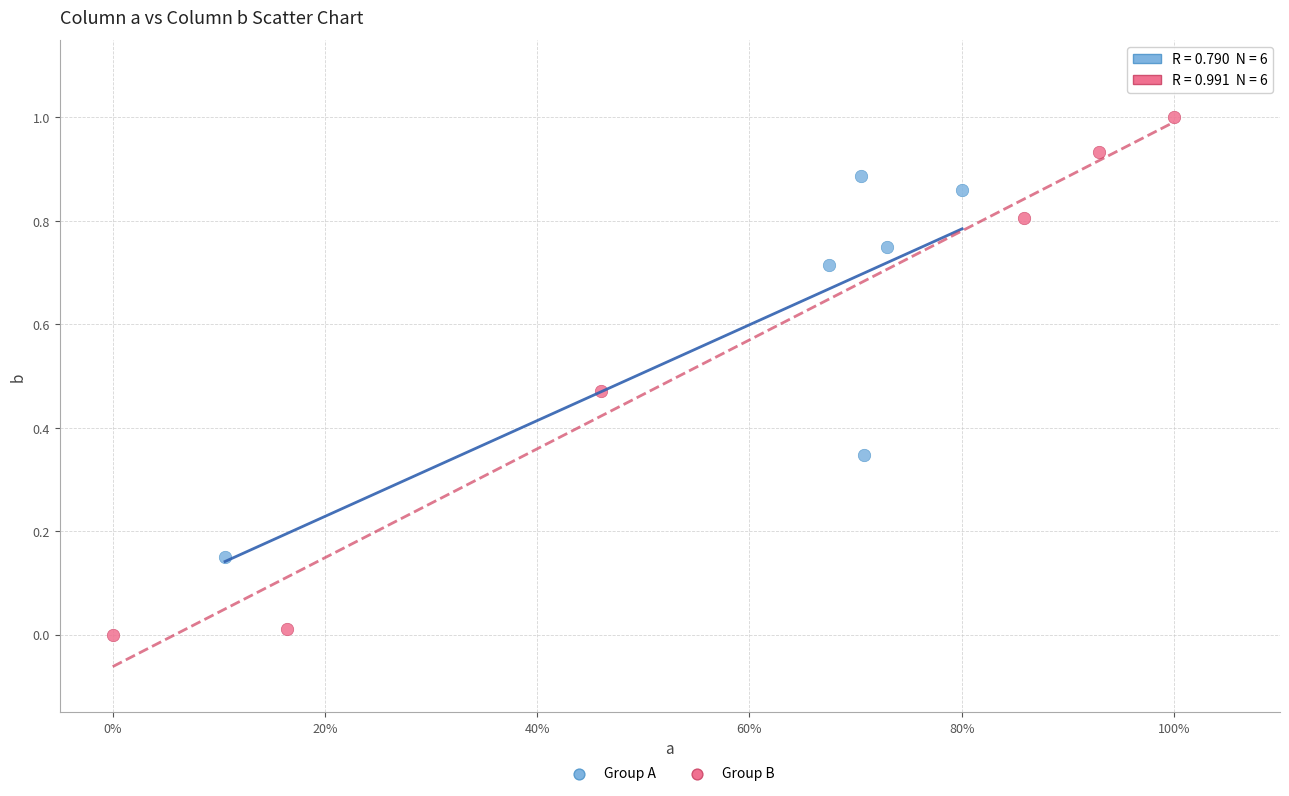

What are all the series names shown in the legend?

Group A, Group B